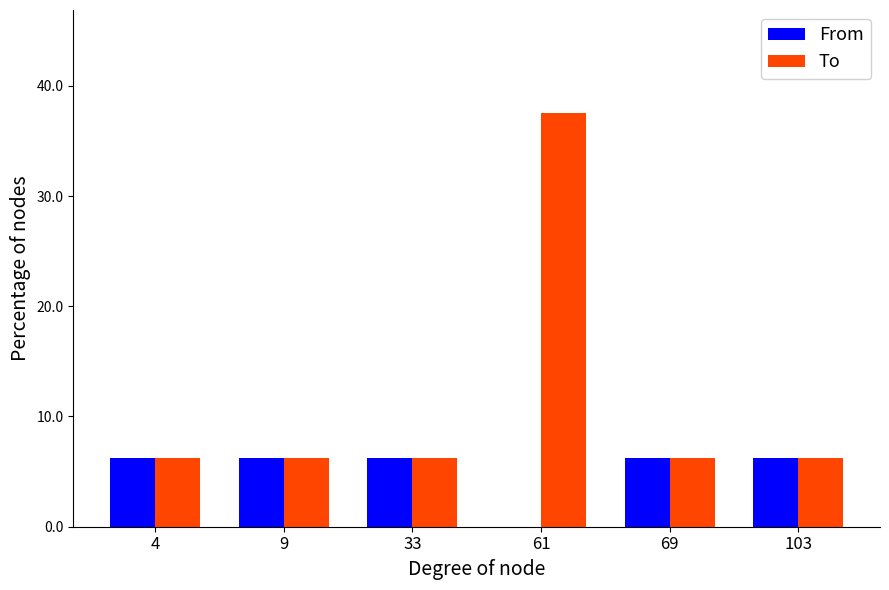

What is the total value across all series at 4?

12.5